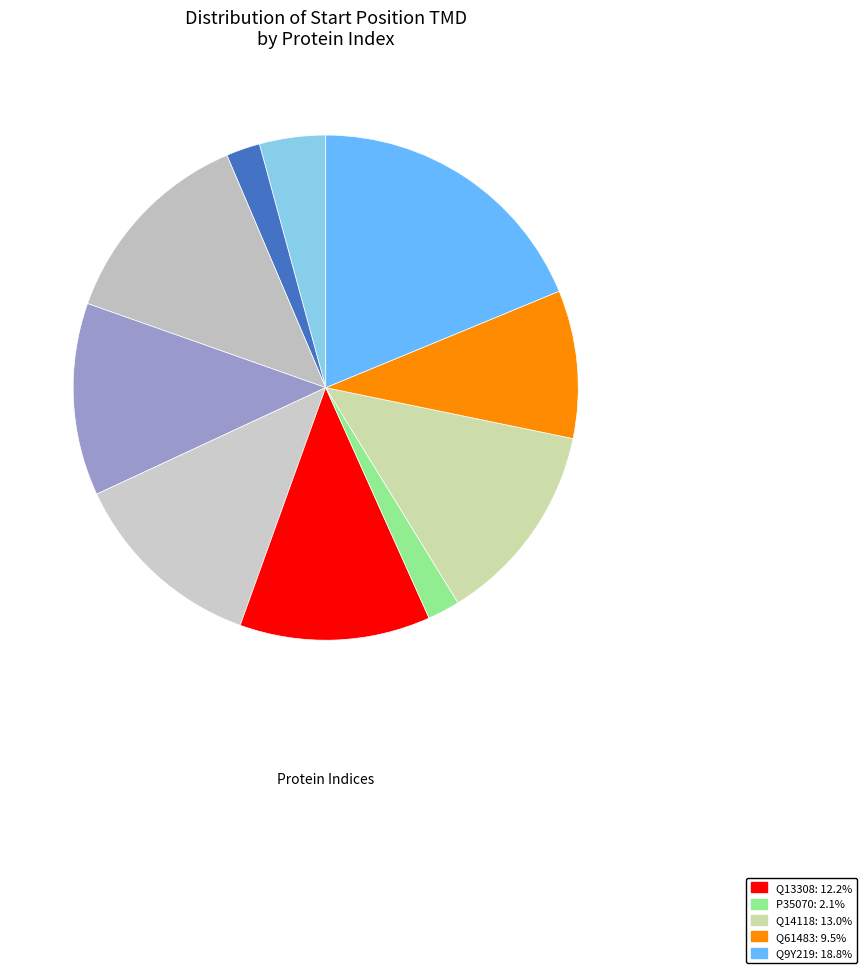

How many segments does this pie chart have?

10